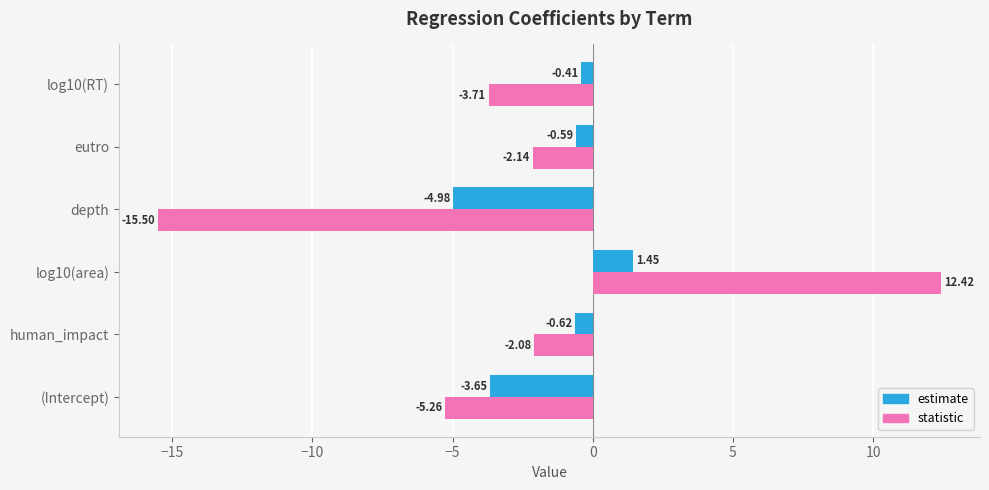

List the series in order of their peak value, lowest first.

estimate, statistic